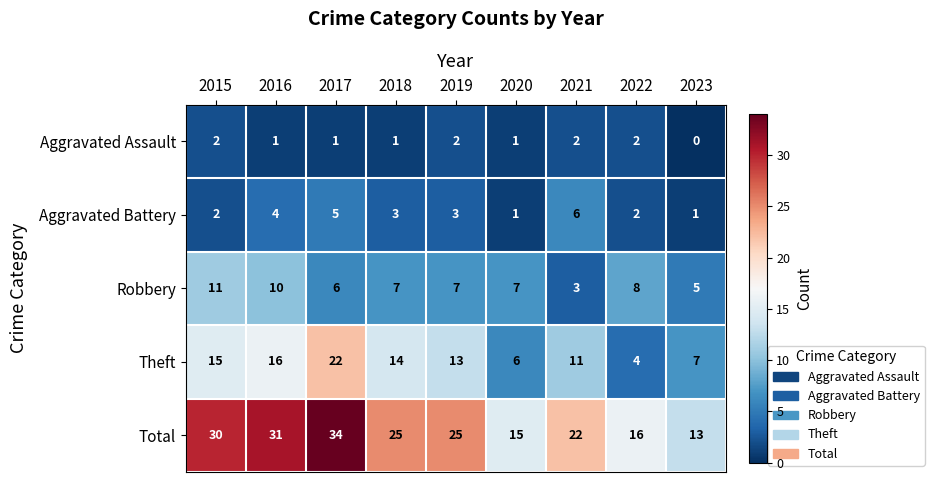

How many categories are shown in the chart?

9